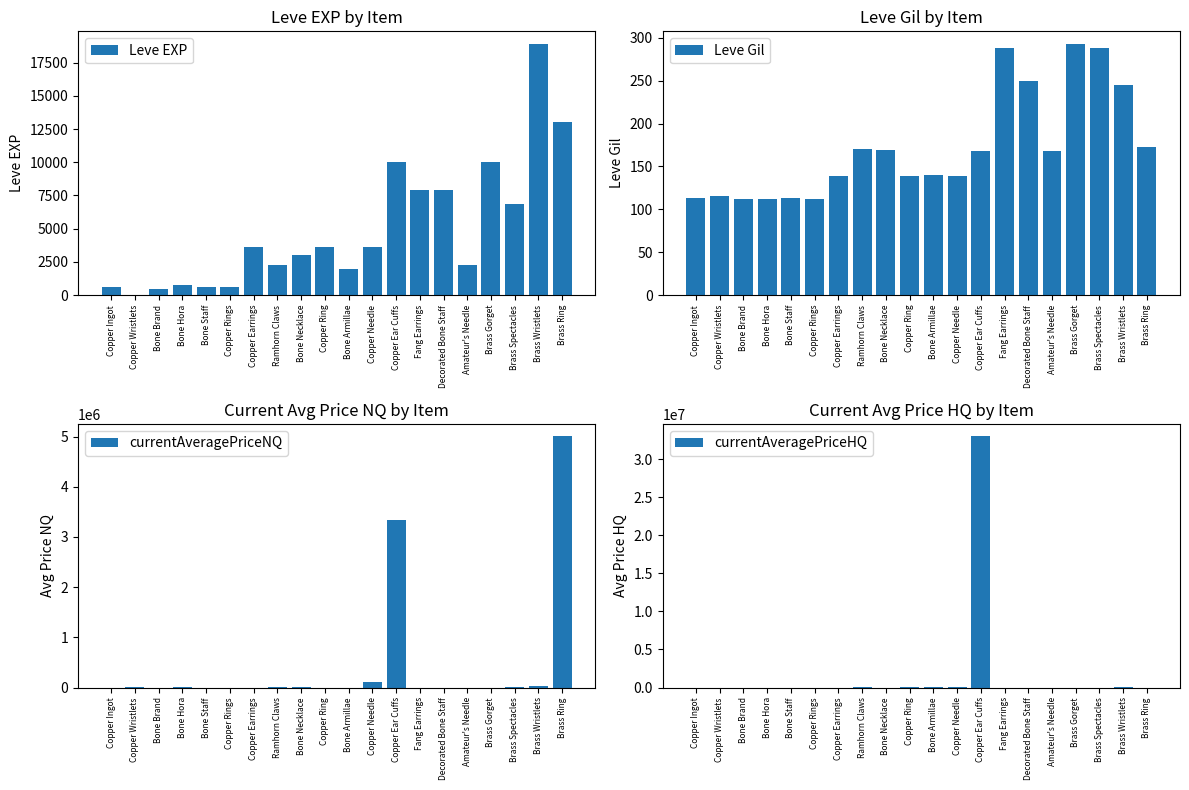

What is the total value across all series at Brass Ring?

5018213.0